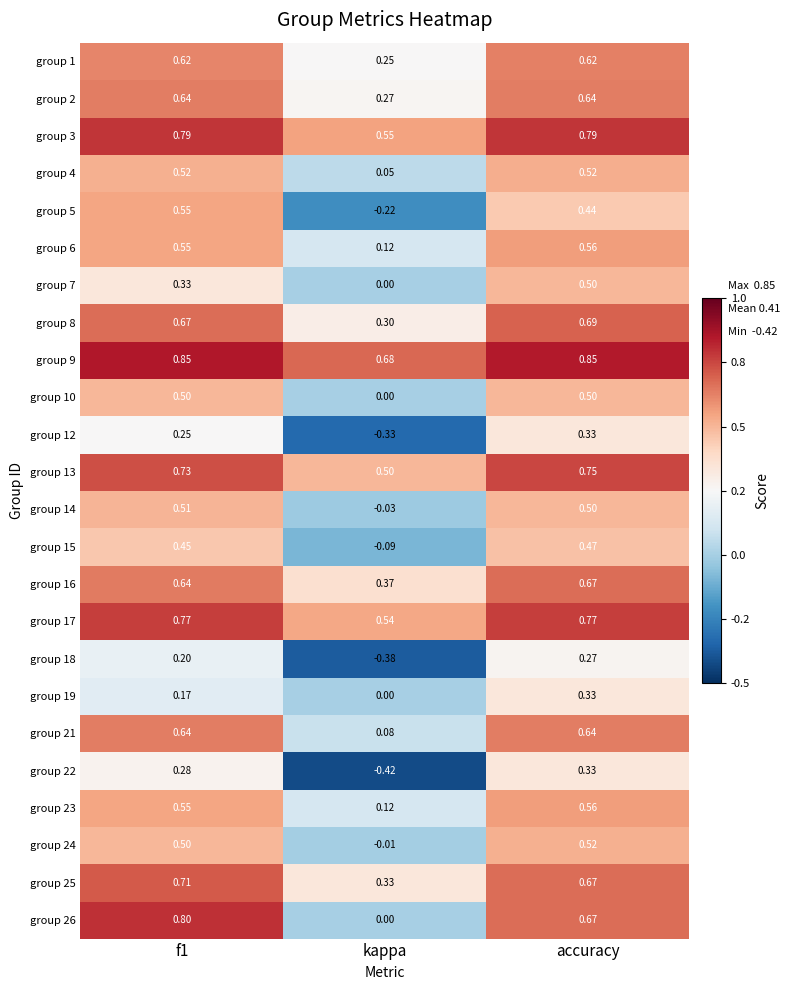

Is the value of group 19 at kappa greater than the value of group 17 at kappa?

No